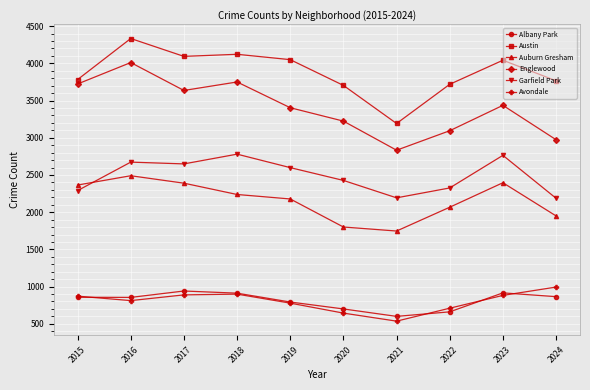

At which category is the sum across all series the highest?

2016